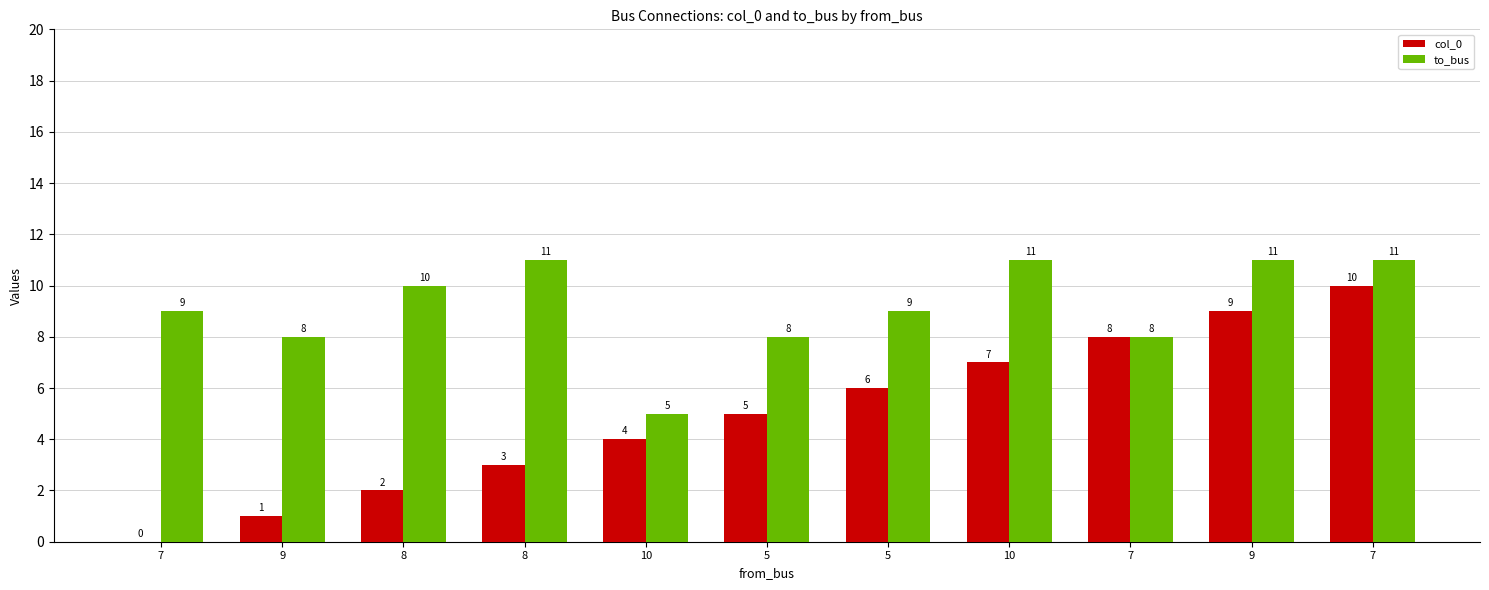

How many distinct data groups are displayed?

2